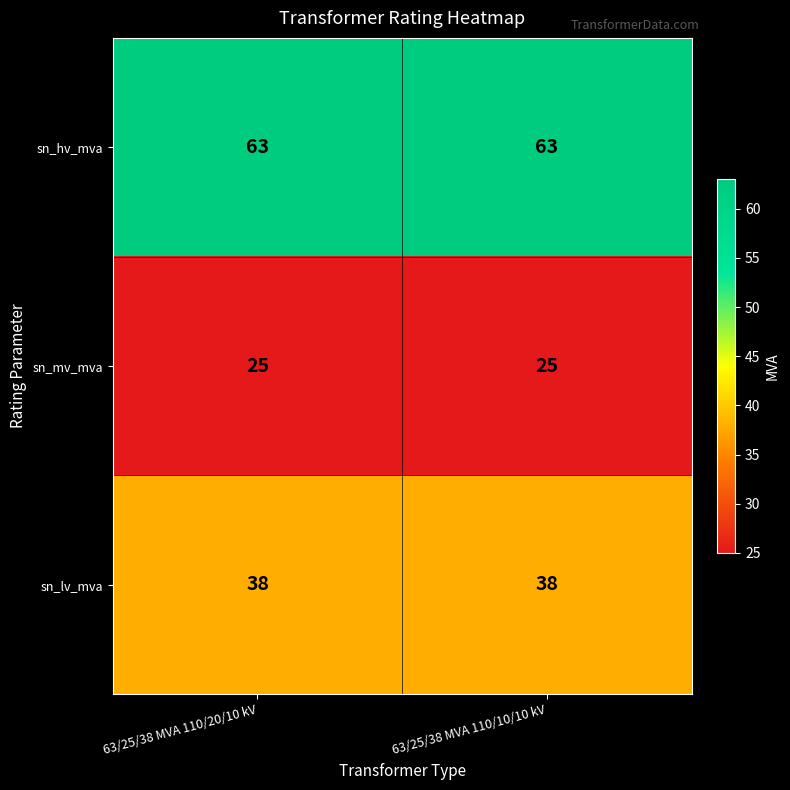

What is the difference between the highest and lowest values at 63/25/38 MVA 110/10/10 kV?

38